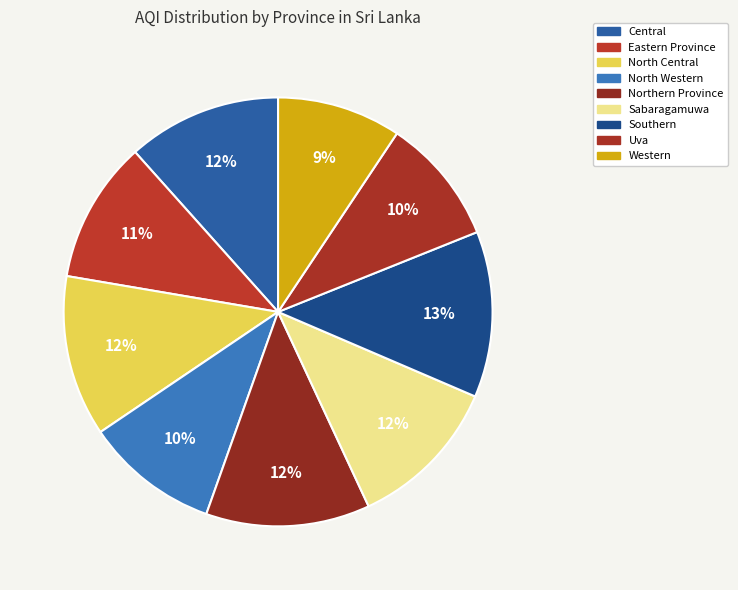

The Uva slice represents 10% of the pie. True or false?

True